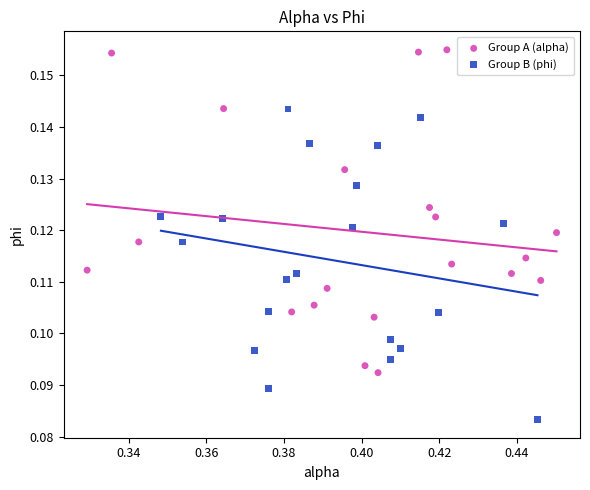

What are all the series names shown in the legend?

Group A (alpha), Group B (phi)